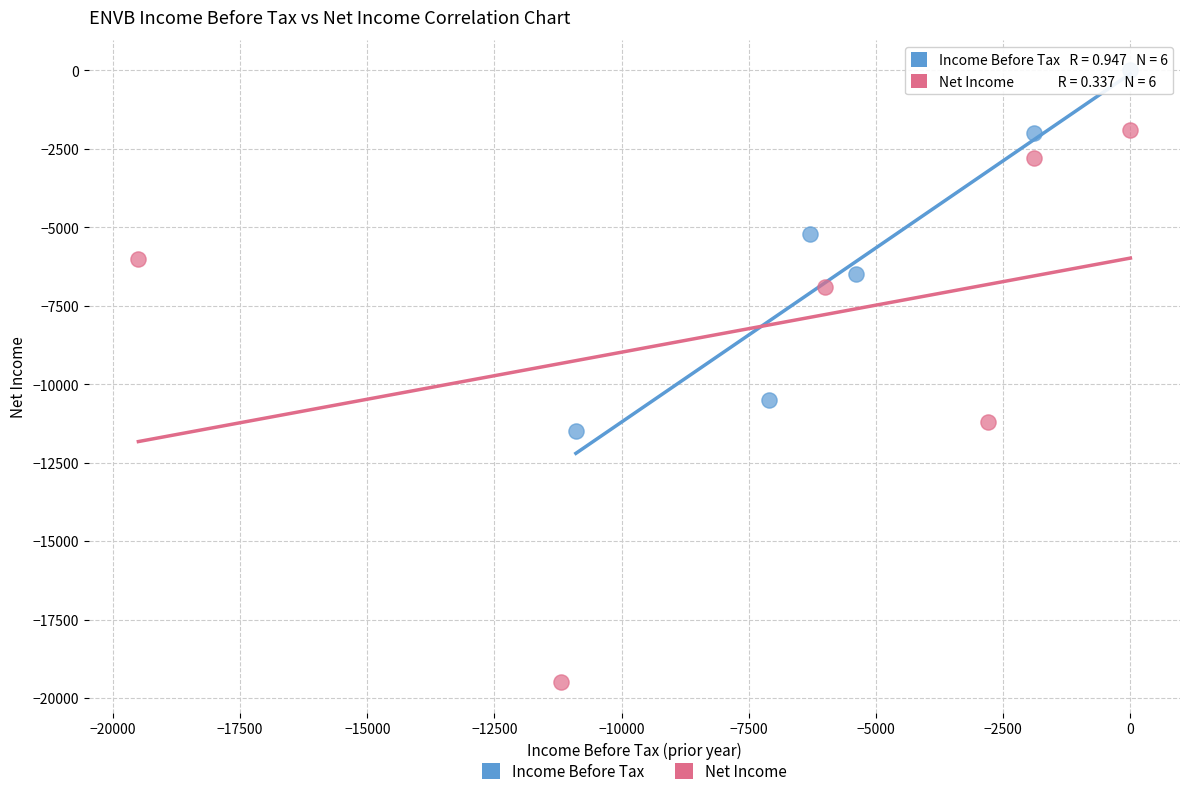

Which series reaches the maximum Y coordinate?

Income Before Tax